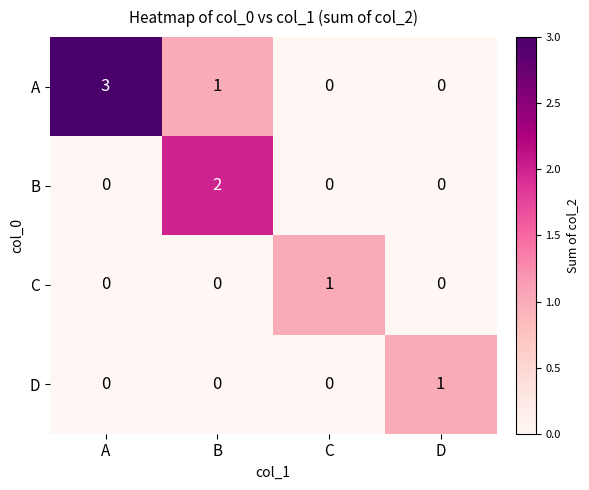

How many distinct data groups are displayed?

4